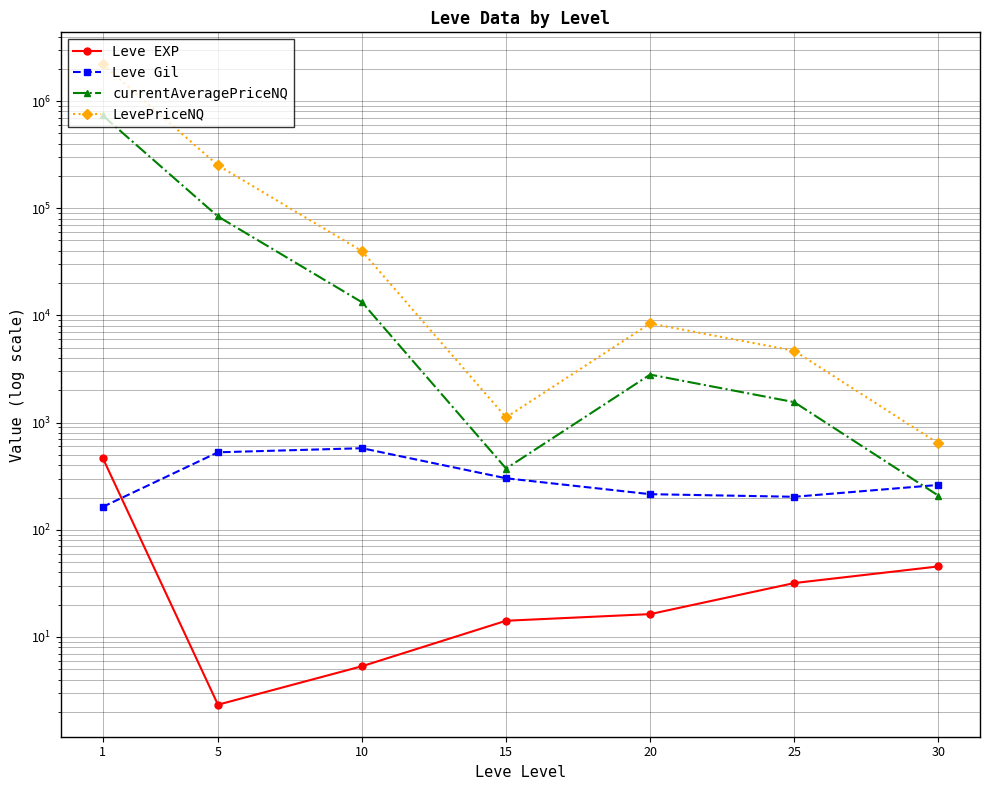

Rank the categories by Leve Gil value from lowest to highest.

1, 25, 20, 30, 15, 5, 10